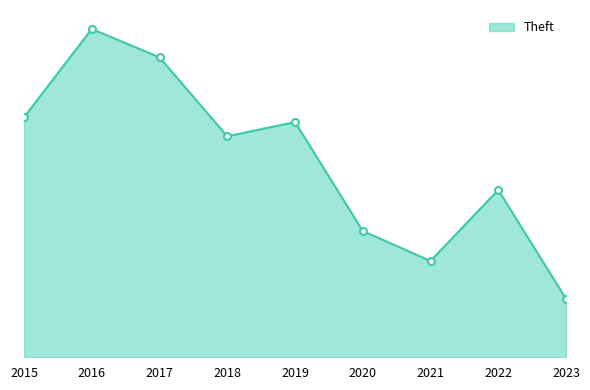

Is it true that the value at 2015 is 152?

True